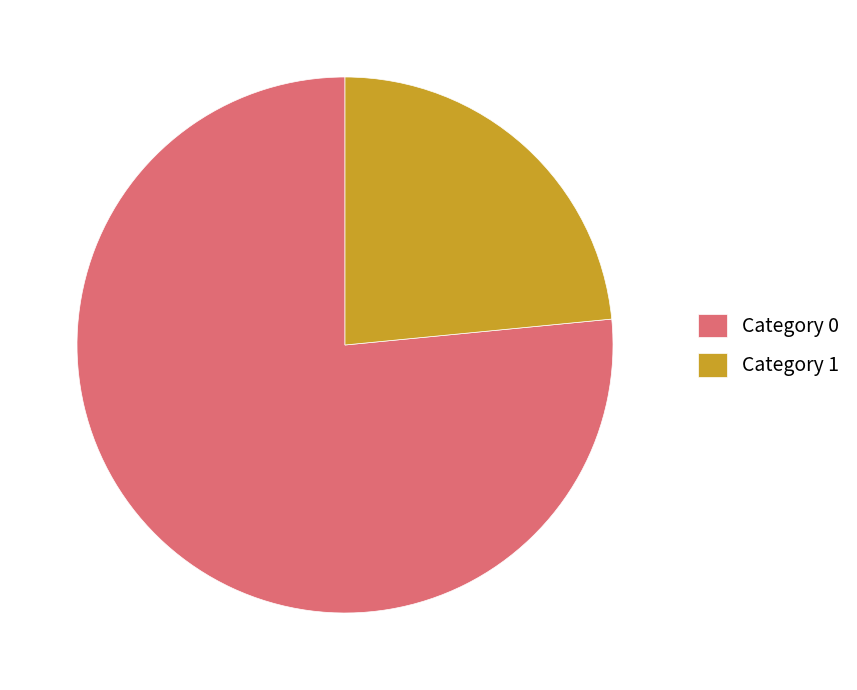

The Category 1 slice represents 23% of the pie. True or false?

True